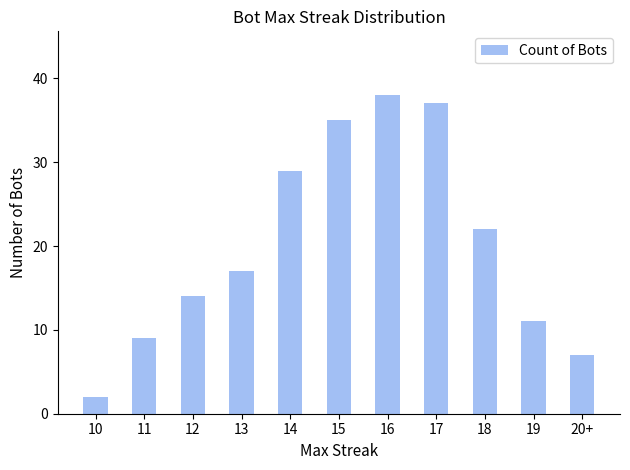

Reading left to right, what are all the values shown in this chart?

10=2	11=9	12=14	13=17	14=29	15=35	16=38	17=37	18=22	19=11	20+=7